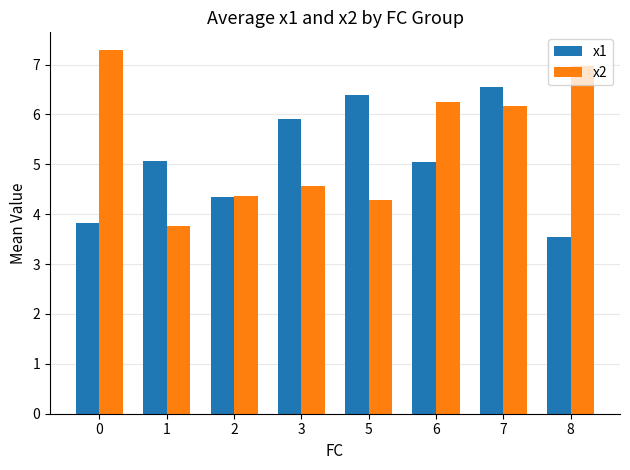

List the series in order of their overall mean, lowest first.

x1, x2